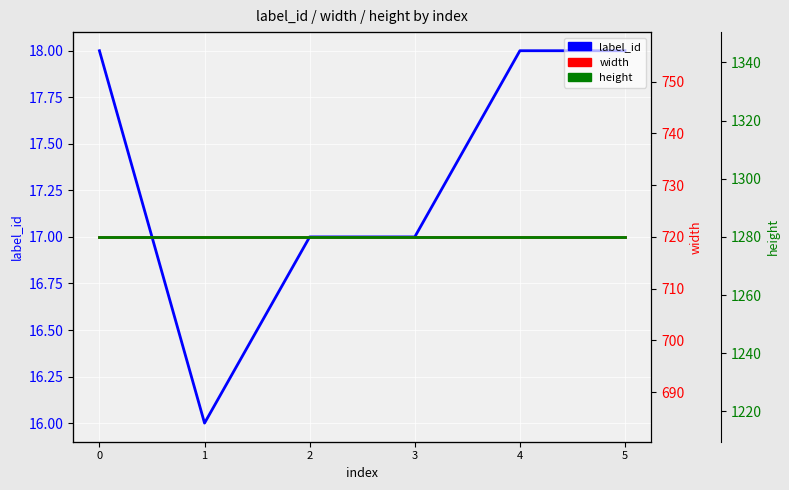

True or false: label_id has a value of 18 at 0.

True